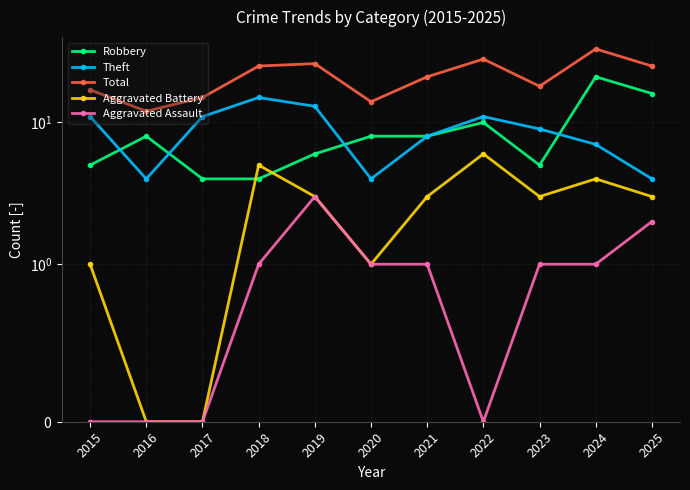

How many series are shown in this chart?

5